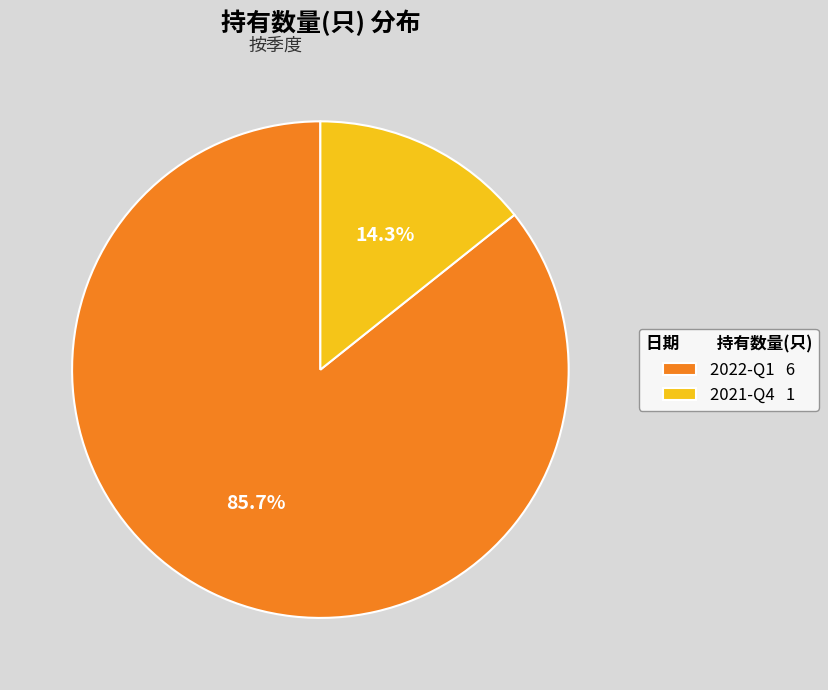

True or false: 2022-Q1 accounts for 86% of the total.

True